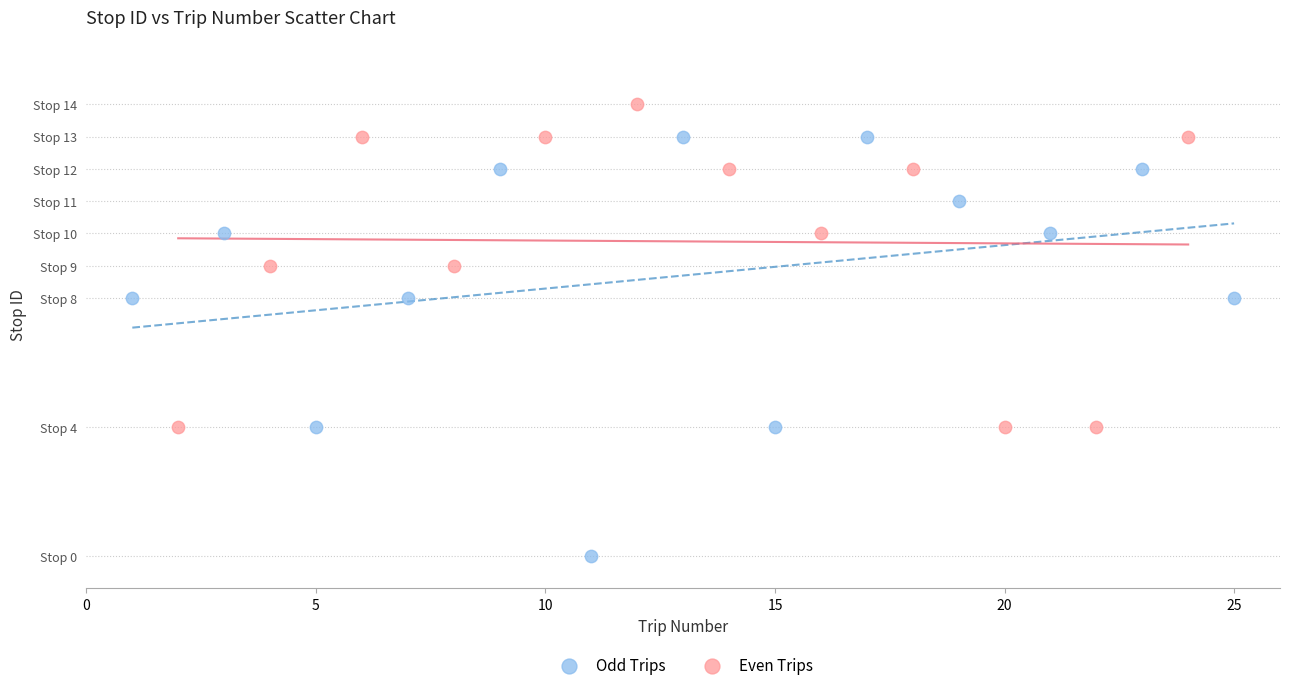

Which series reaches the maximum Y coordinate?

Even Trips